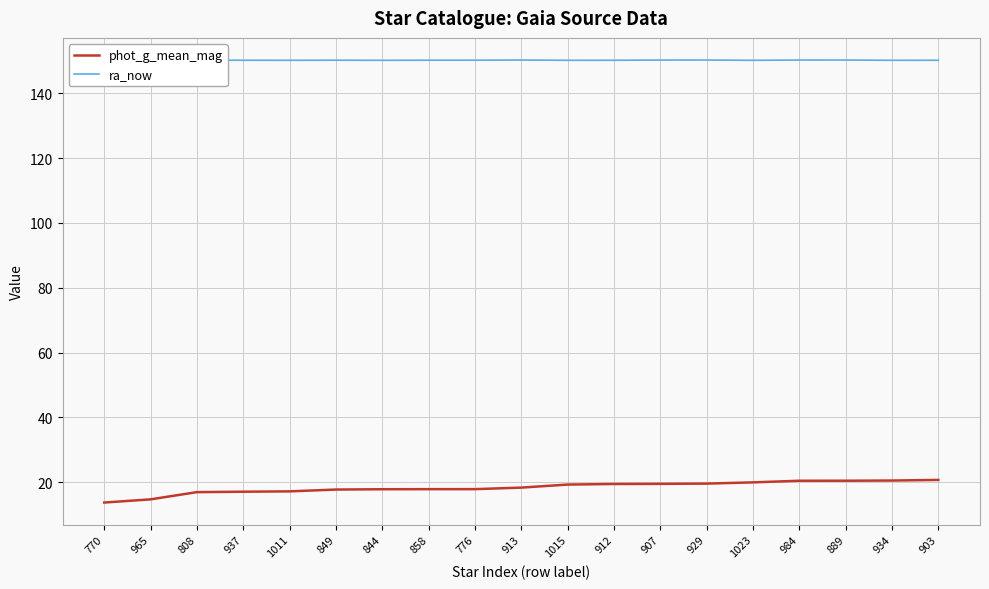

What position from the left is 913?

10